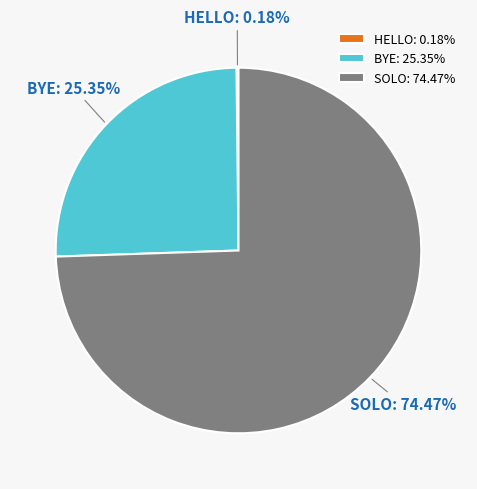

Which slice is the largest?

SOLO: 74.47%